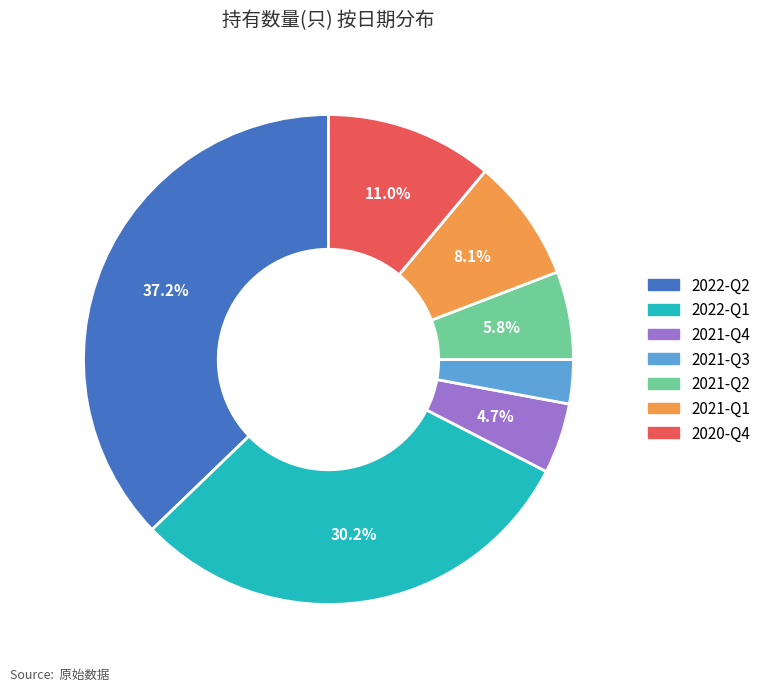

Is 2021-Q1 the majority of the pie?

No